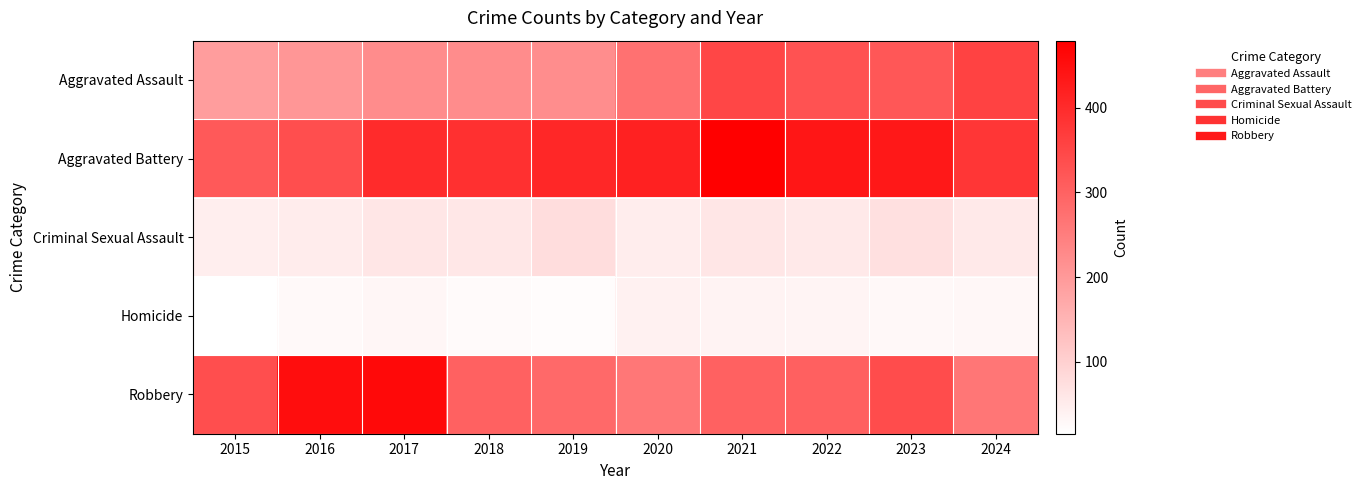

Rank the series by their maximum value, from lowest to highest.

Homicide, Criminal Sexual Assault, Aggravated Assault, Robbery, Aggravated Battery